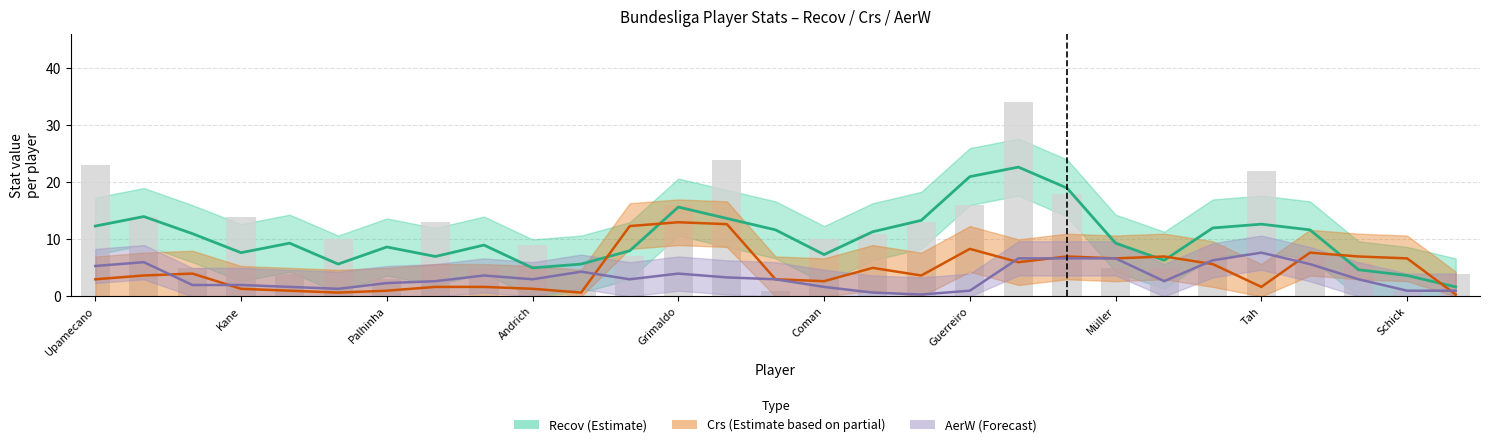

What value does the Crs series have at 15?

7.0